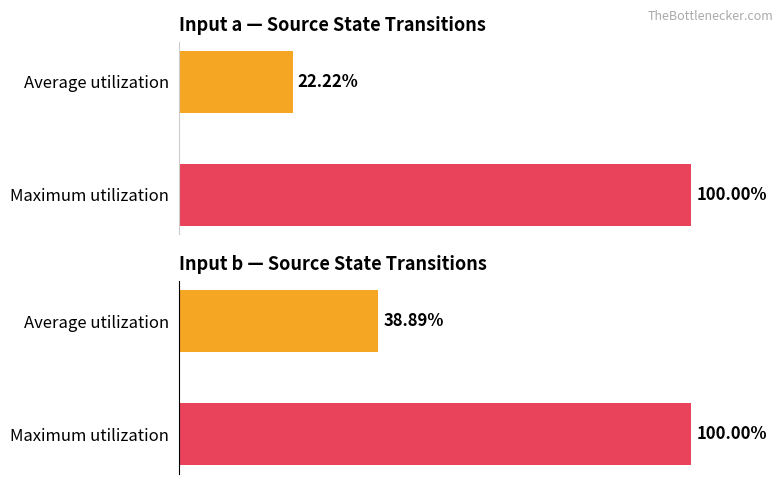

How many categories are shown in the chart?

2